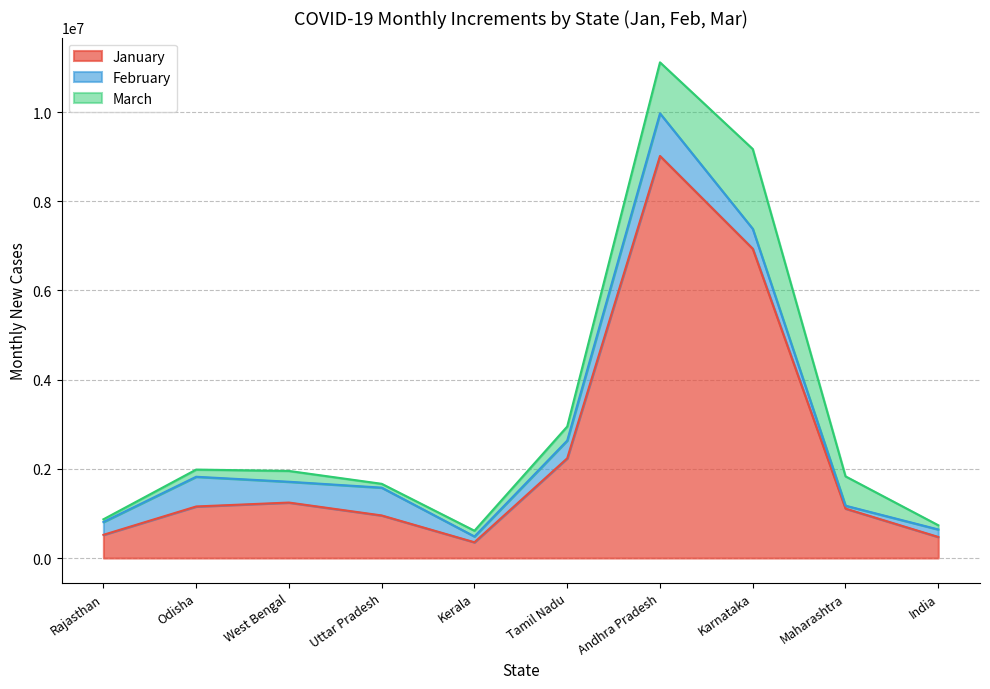

What is the label of the 5th point from the right?

Tamil Nadu